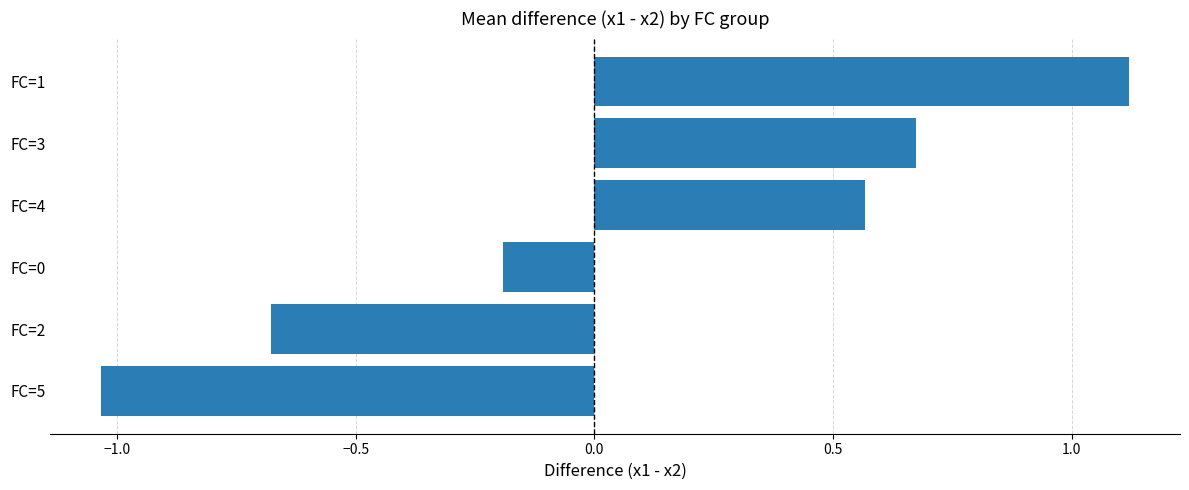

Which category has the highest value across all series?

FC=1